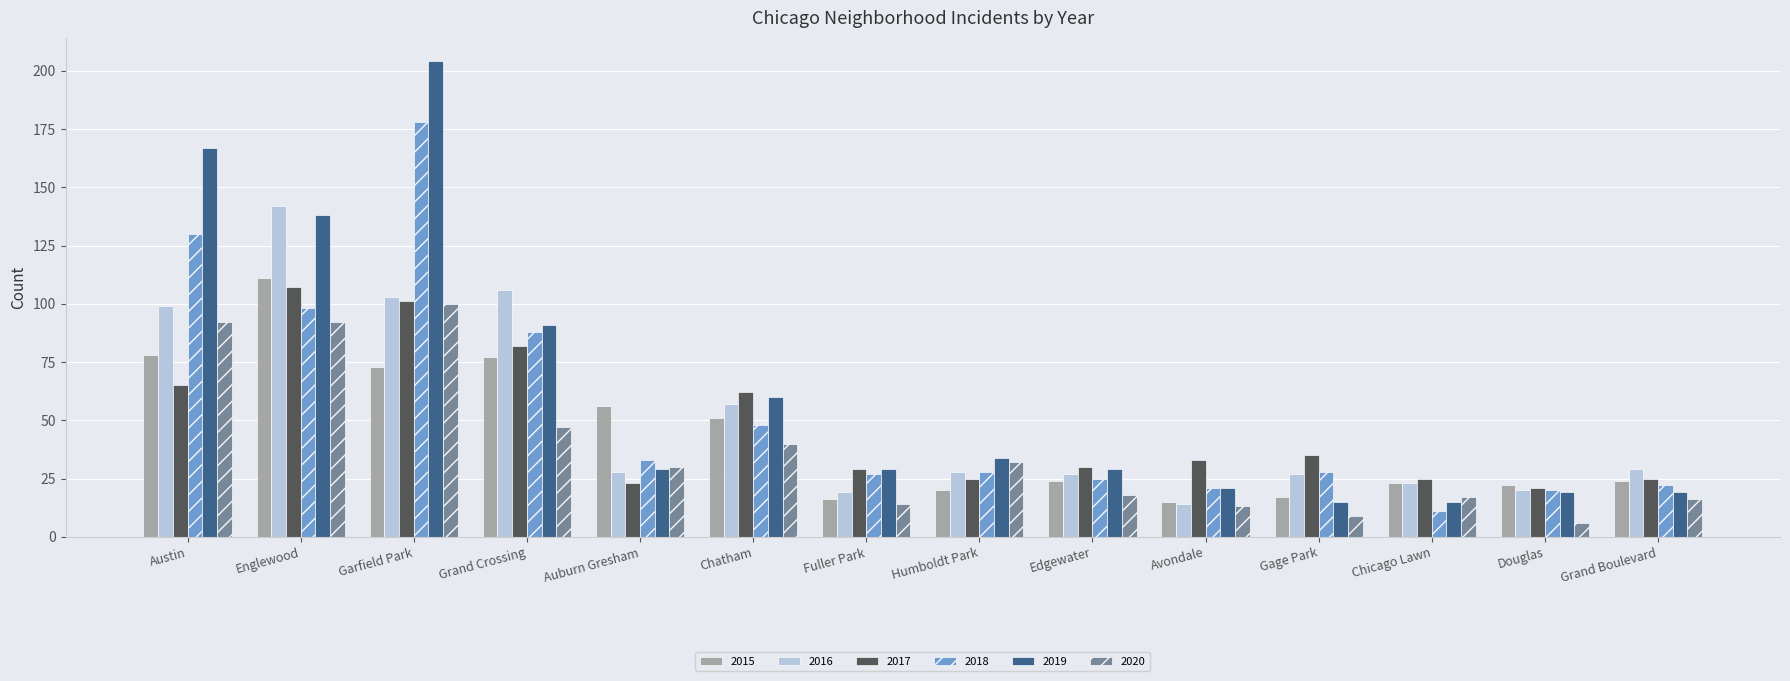

How many bars are there in each group?

6